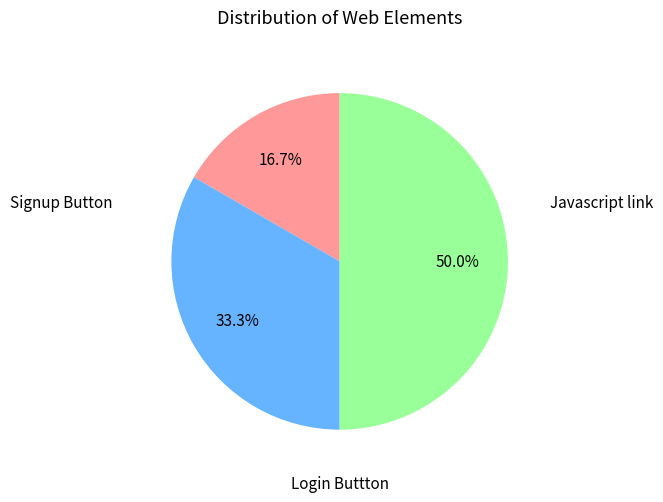

How many segments does this pie chart have?

3